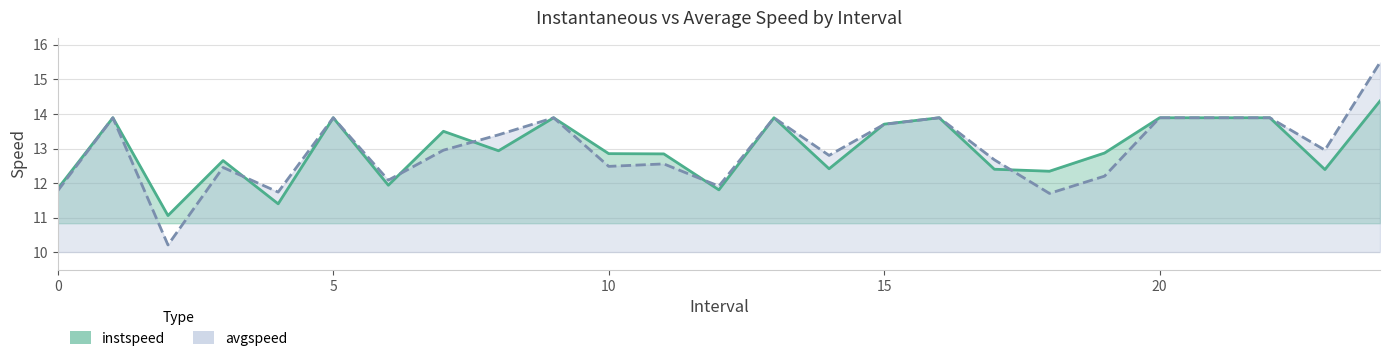

Which series changed the most between 1.0 and 9.0?

instspeed